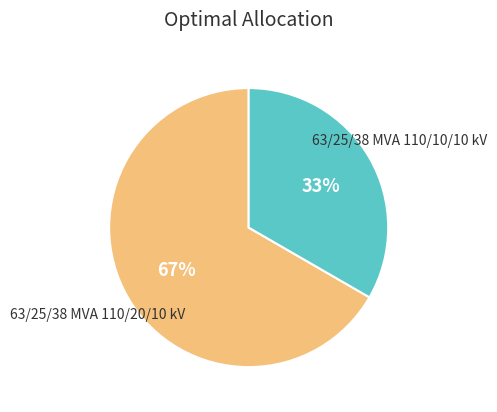

To the nearest percent, what is the average slice percentage?

50%